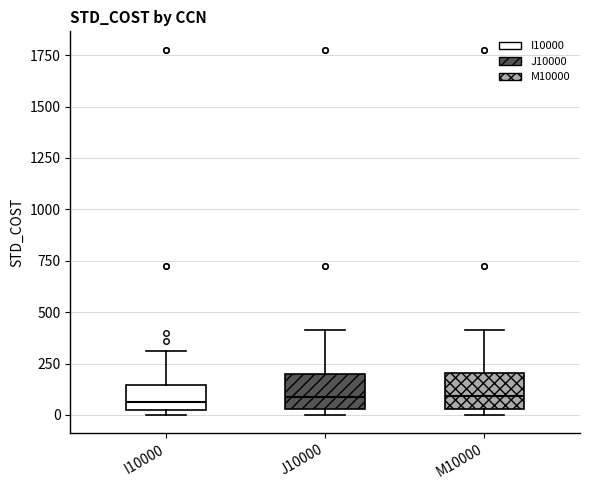

Where does the median line of the box for I10000 sit on the y-axis? The values are not printed on the chart, so give them approximately, as read against the axis.

50